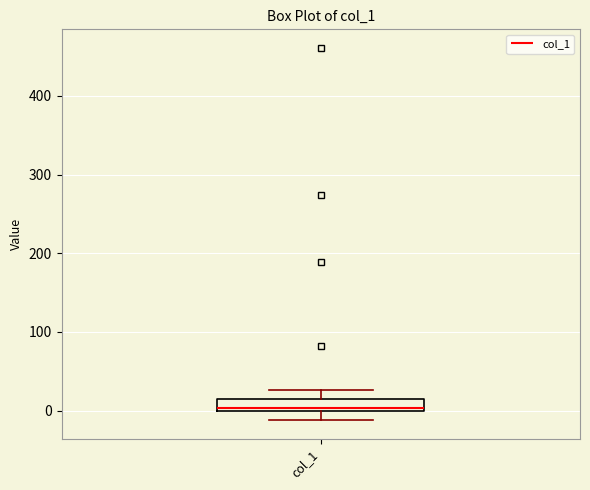

Transcribe this box plot: give where the median line is, the range the box spans, and where the two whiskers end, as read against the y-axis. The values are not printed on the chart, so give them approximately, as read against the axis.

median 0 (just above the box's lower edge), box 0 to 20, whiskers -10 to 30